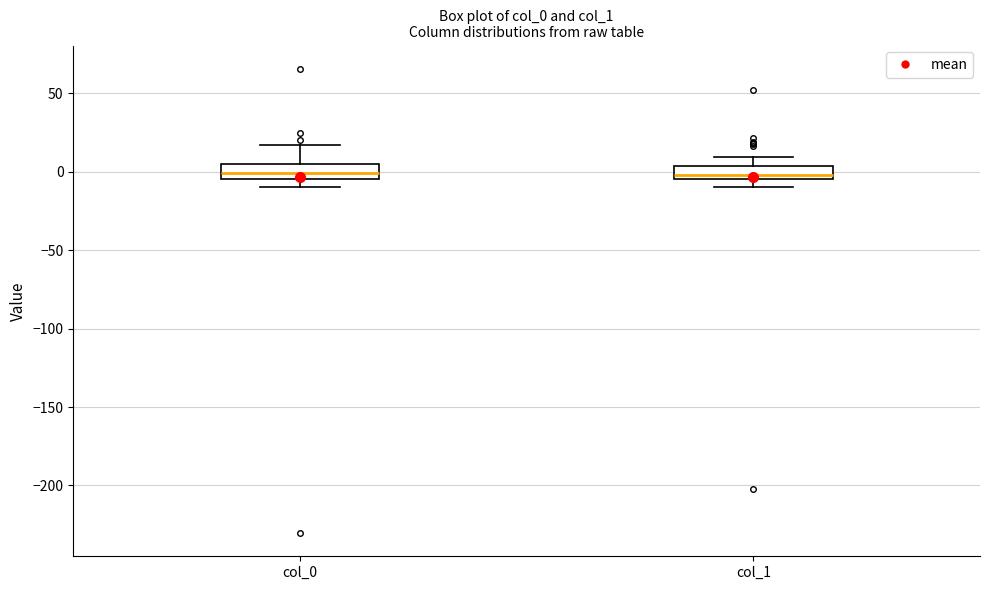

Where is the upper edge of the box for col_0 on the y-axis? The values are not printed on the chart, so give them approximately, as read against the axis.

5